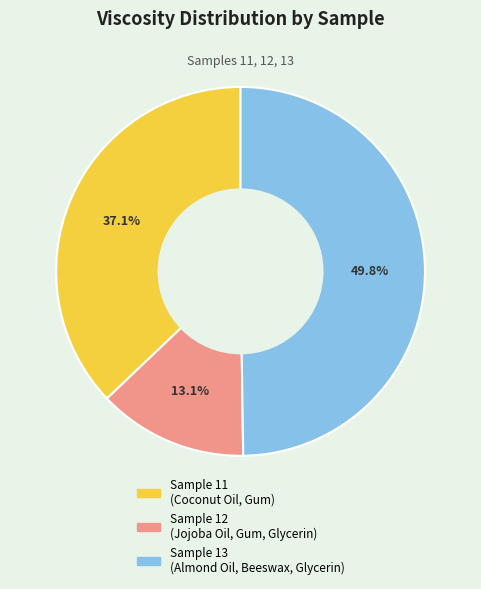

Which slice is the smallest?

Sample 12 (Jojoba Oil, Gum, Glycerin)